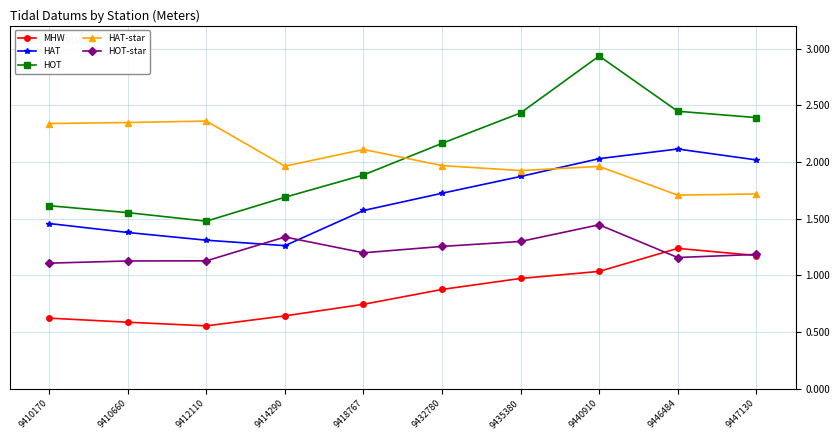

True or false: HOT and MHW cross at least once.

False